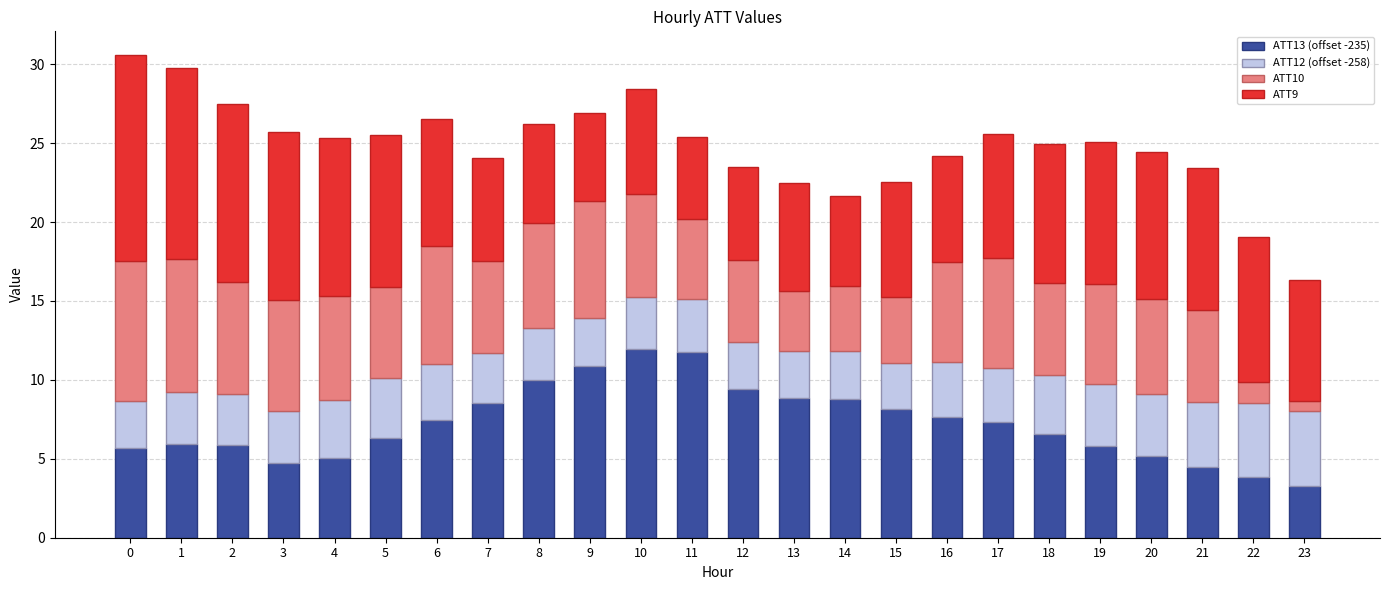

Where does the ATT13 (offset -235) series first go above 7?

6